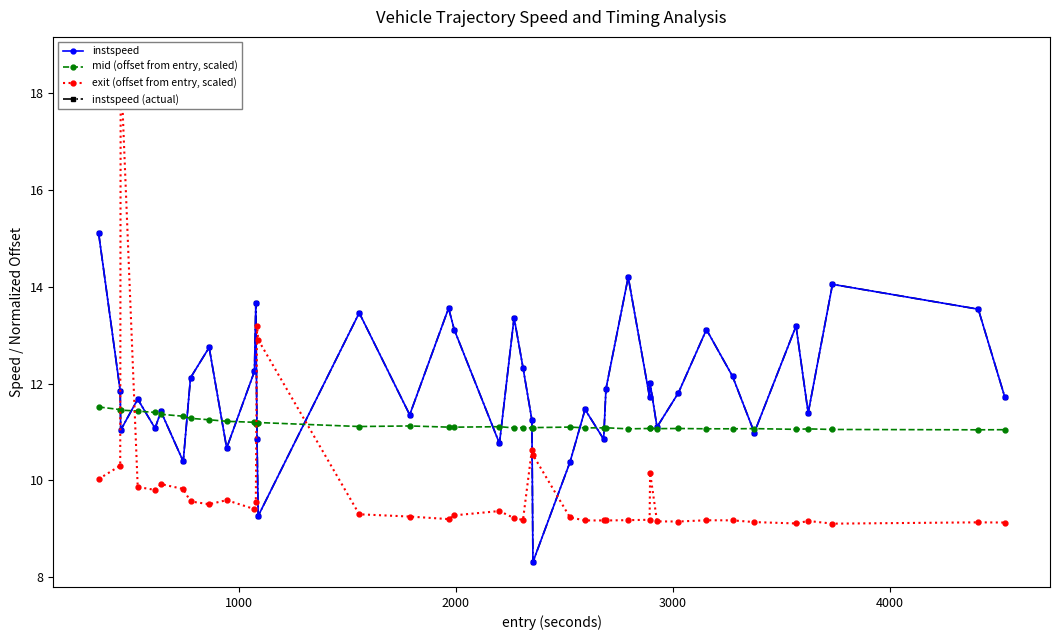

How many lines are shown in the chart?

4